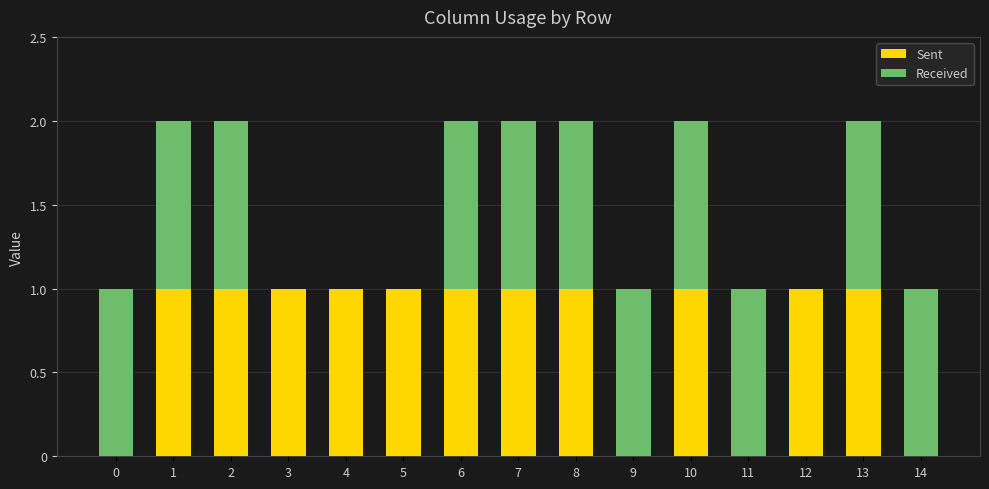

Reading right to left, list the values for the Sent series.

14=0	13=1	12=1	11=0	10=1	9=0	8=1	7=1	6=1	5=1	4=1	3=1	2=1	1=1	0=0